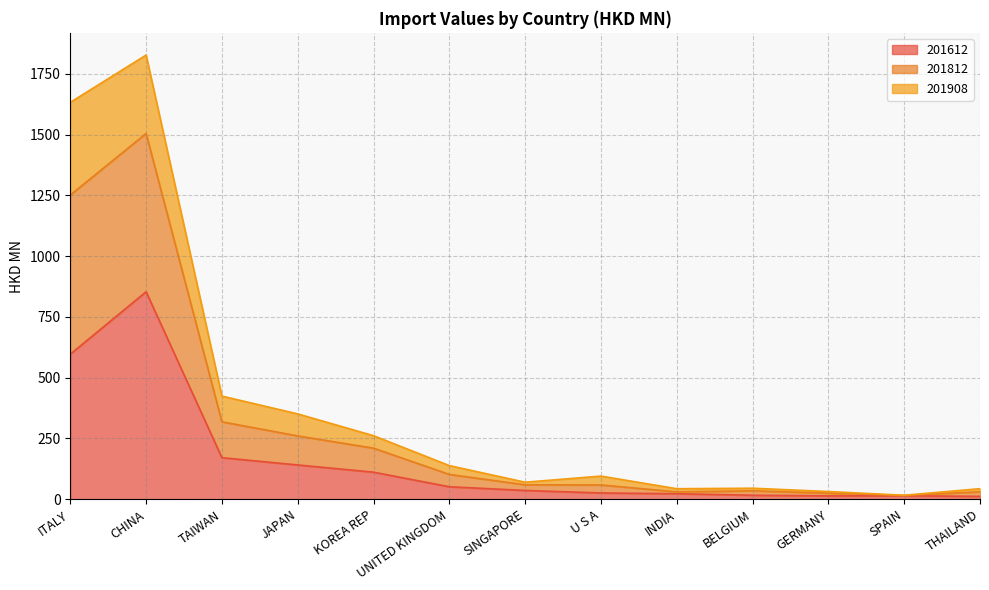

What is the total value across all series at CHINA?

1827.3